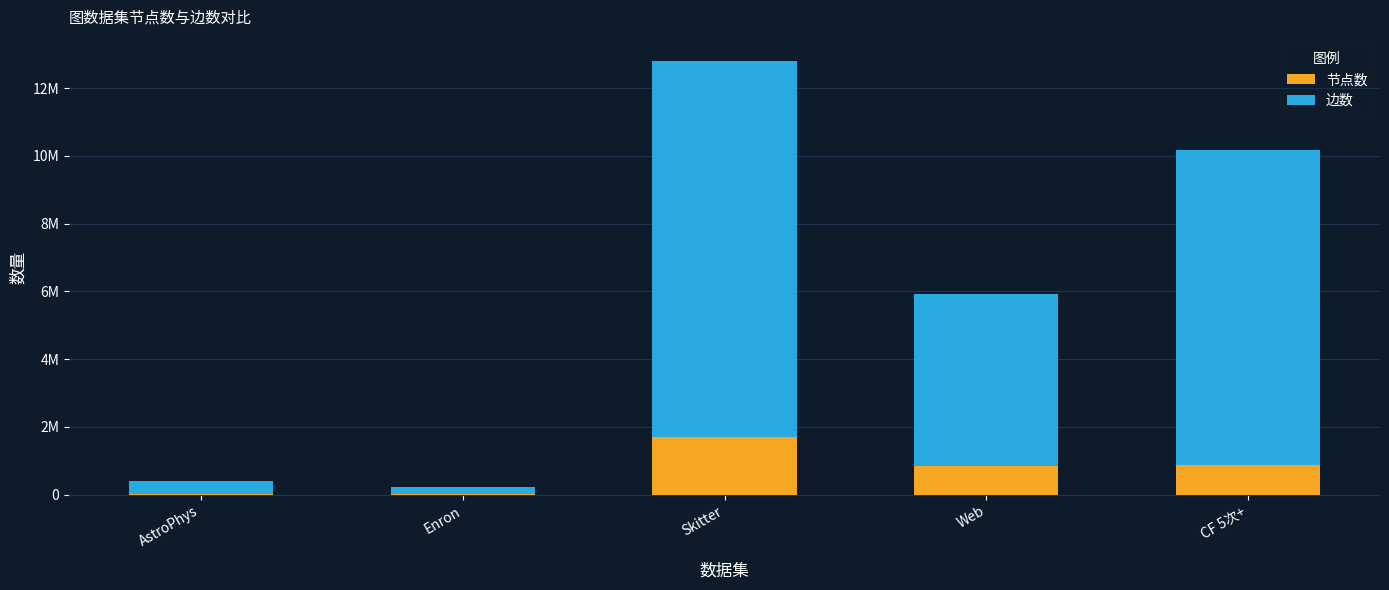

At which label does 节点数 first exceed 855802?

Skitter